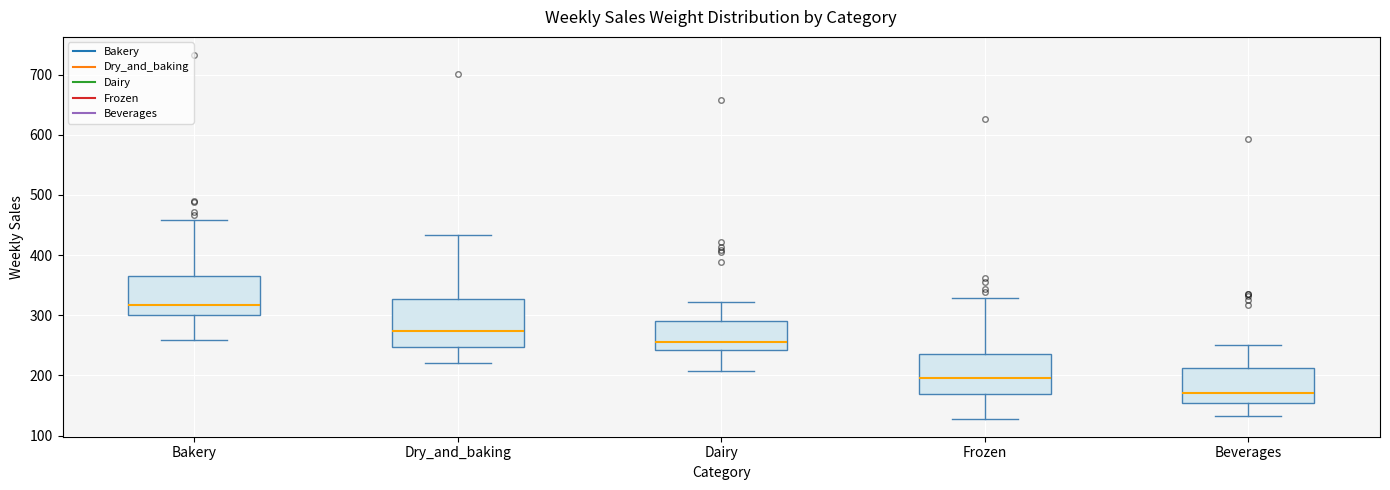

Reading left to right, transcribe this box plot: for each box, give where its median line is, the range the box spans, and where its two whiskers end, as read against the y-axis. The values are not printed on the chart, so give them approximately, as read against the axis.

Bakery: median 320, box 300 to 360, whiskers 260 to 460
Dry_and_baking: median 270, box 250 to 330, whiskers 220 to 430
Dairy: median 260, box 240 to 290, whiskers 210 to 320
Frozen: median 200, box 170 to 240, whiskers 130 to 330
Beverages: median 170, box 150 to 210, whiskers 130 to 250